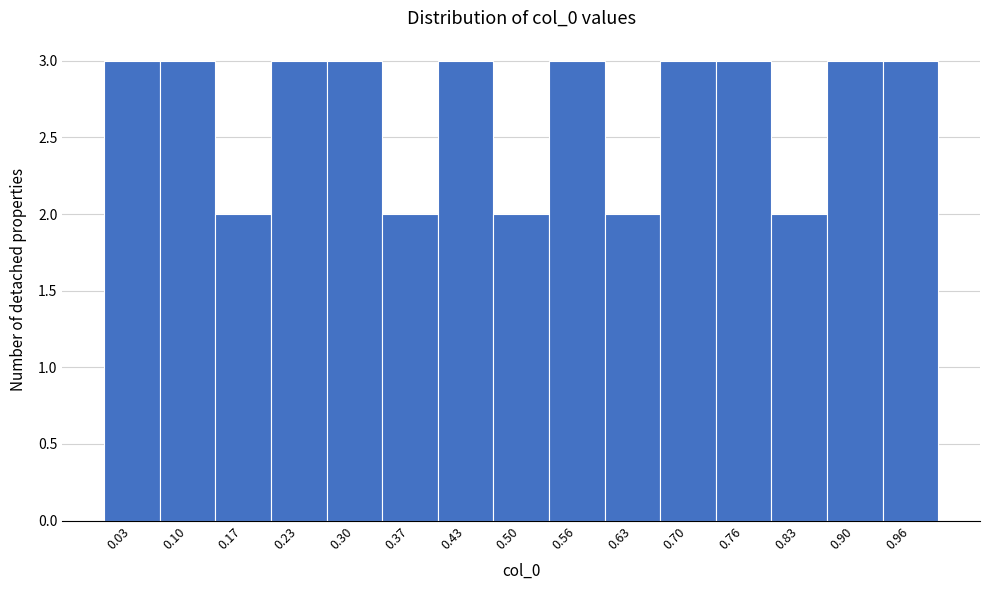

What is the height of the bar covering 0.53 to 0.60 on the x-axis? Neither the bar edges nor the heights are printed on the chart, so give them approximately, as read against the axes.

3